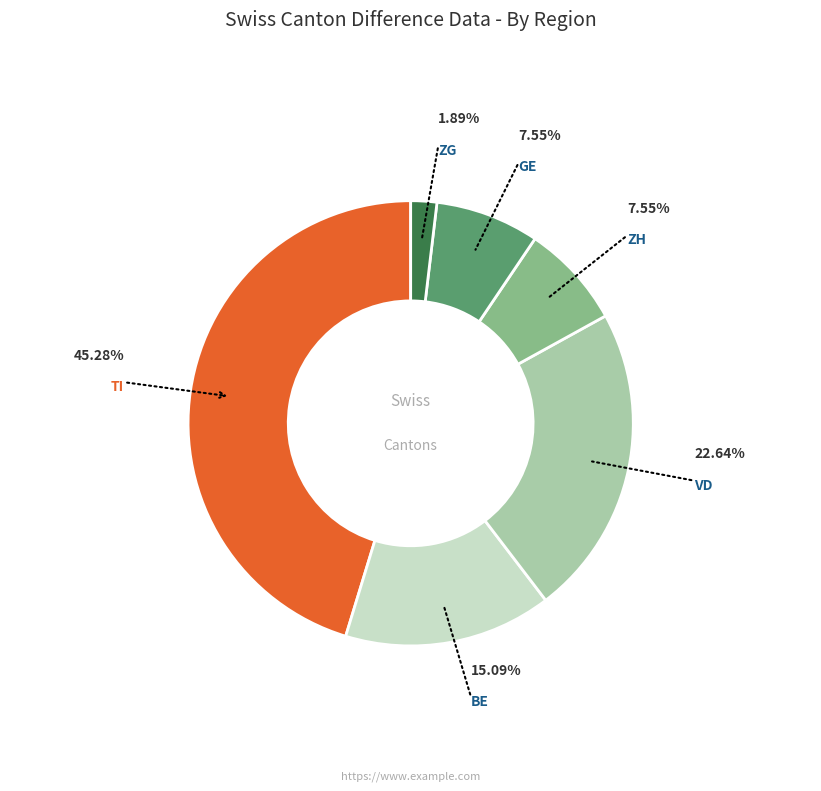

Is there any slice that represents more than half of the pie?

No